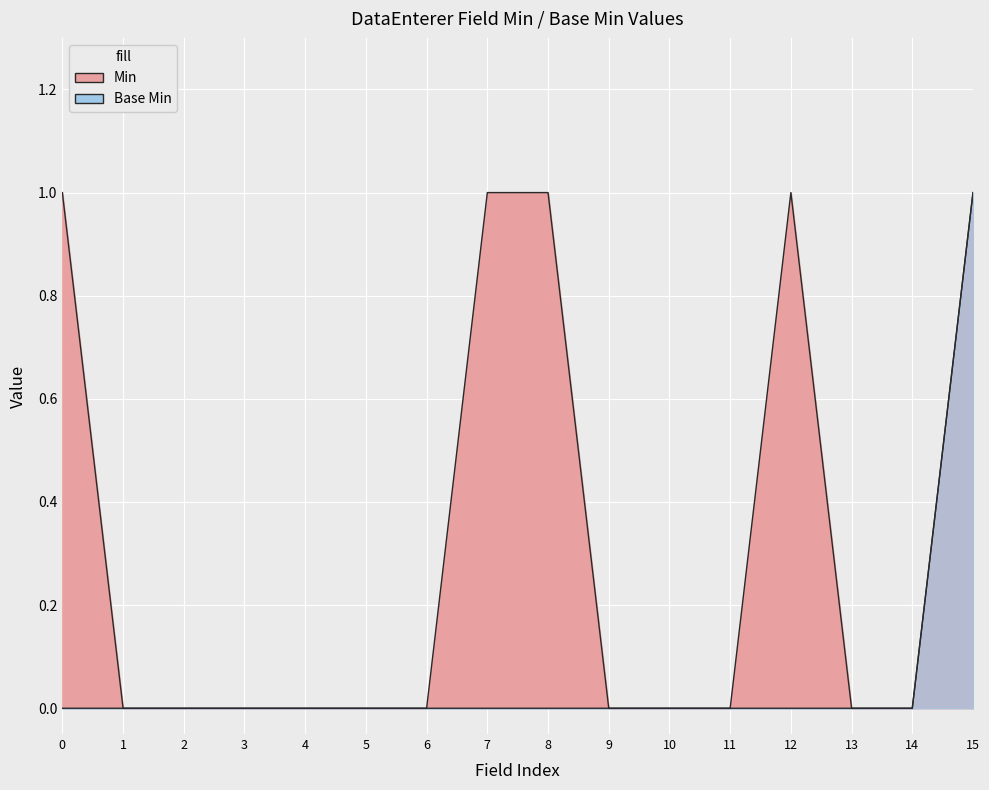

How many series are shown in this chart?

2